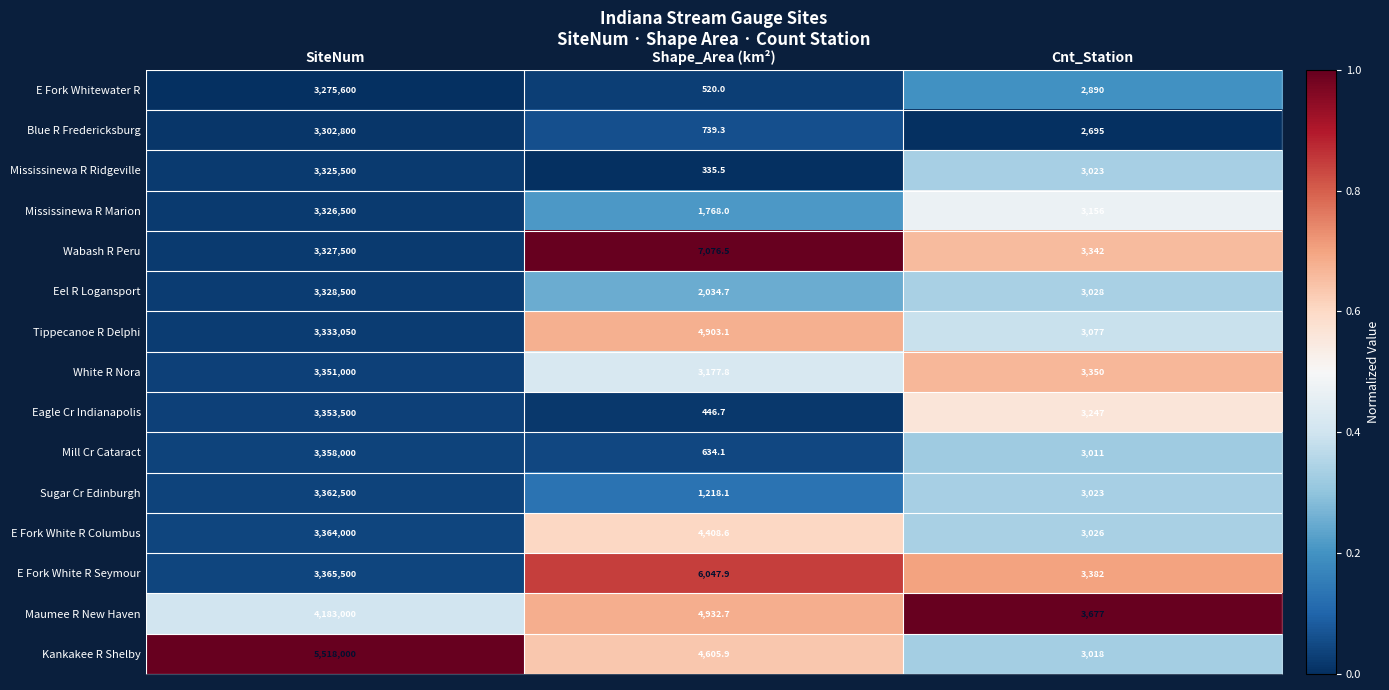

What is the maximum value for Maumee R New Haven?

4183000.0